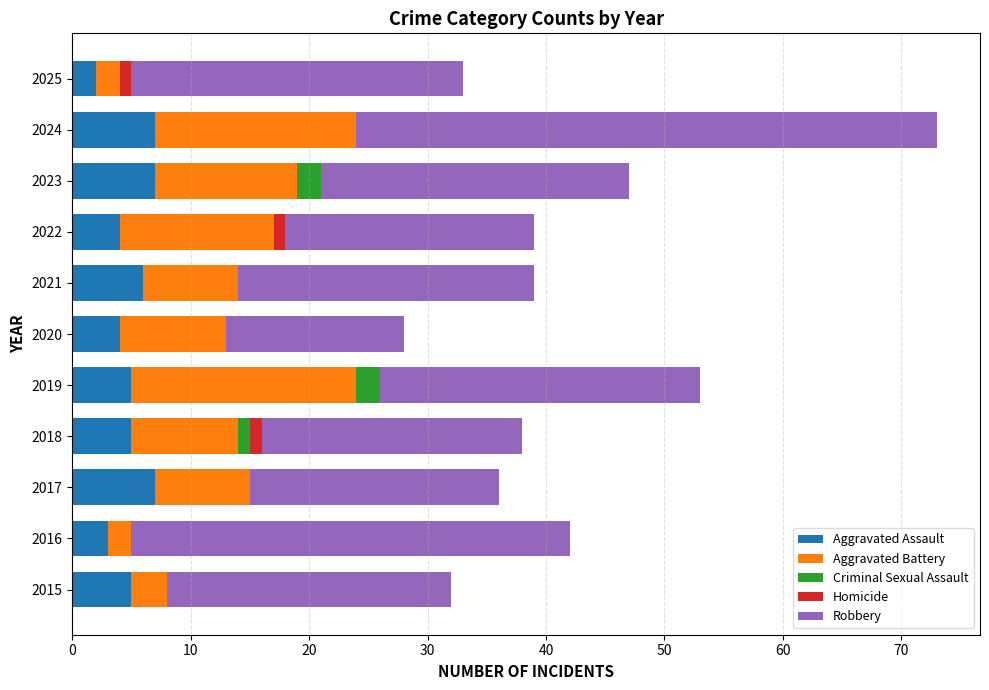

What is the highest value of the Aggravated Assault series?

7